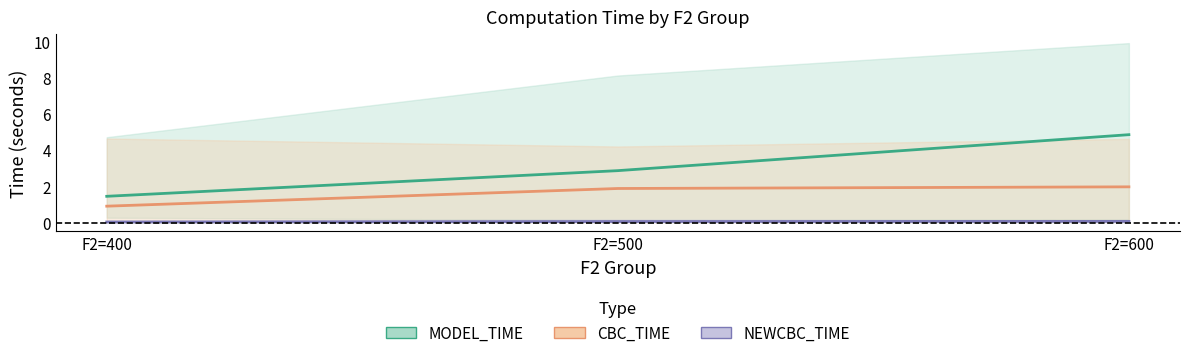

The CBC_TIME (mean) series shows 1.9 at F2=500. True or false?

True